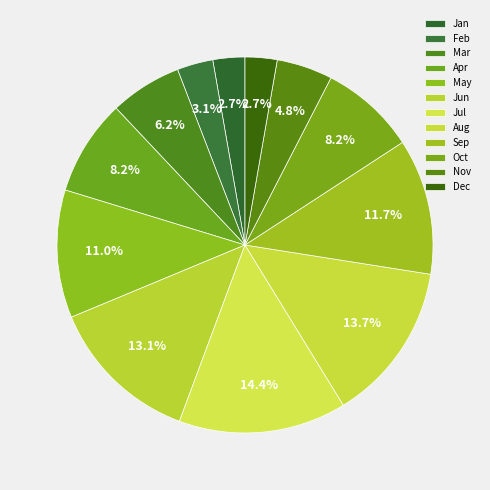

Count the number of slices in the pie.

12